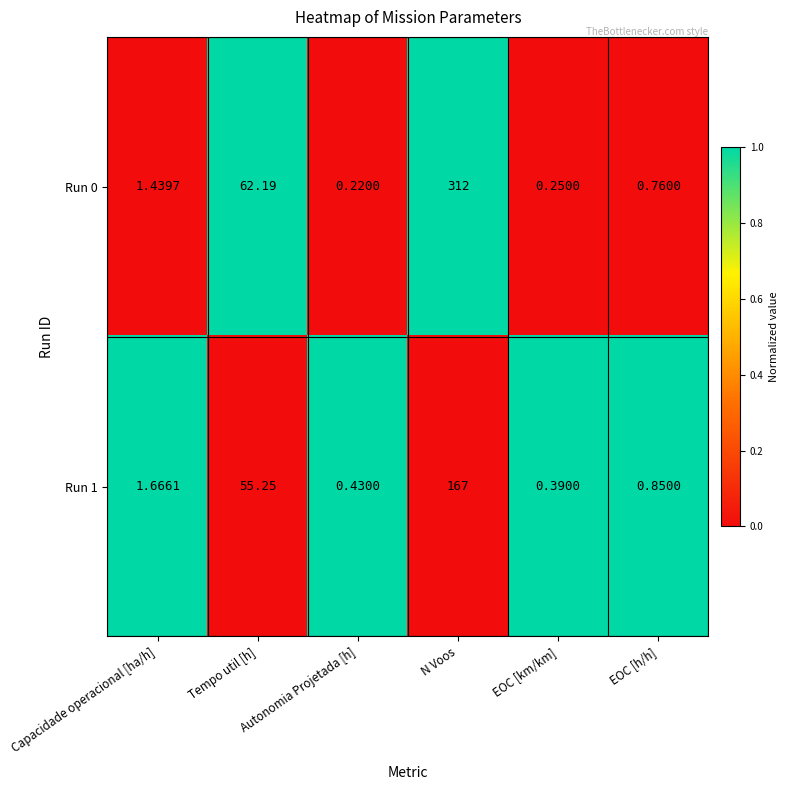

Where is Run 1 nearest to the value 83?

Tempo util [h]